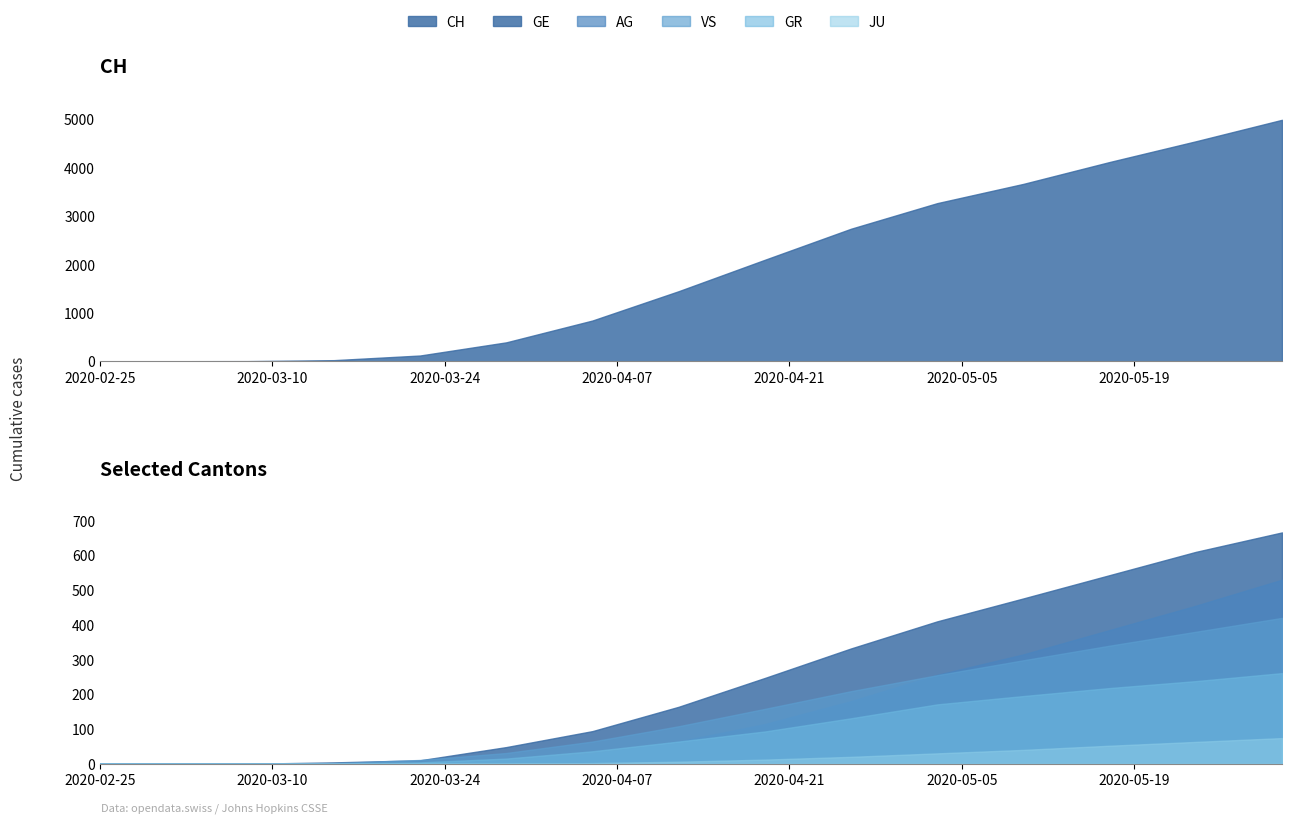

True or false: JU has a value of 47 at 2020-05-31.

False